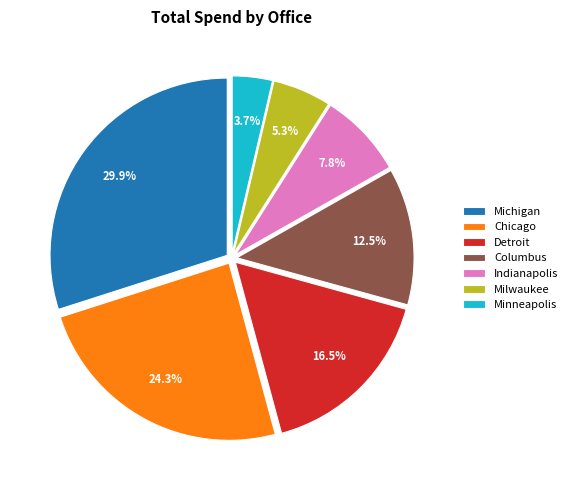

Which slice is the largest?

Michigan